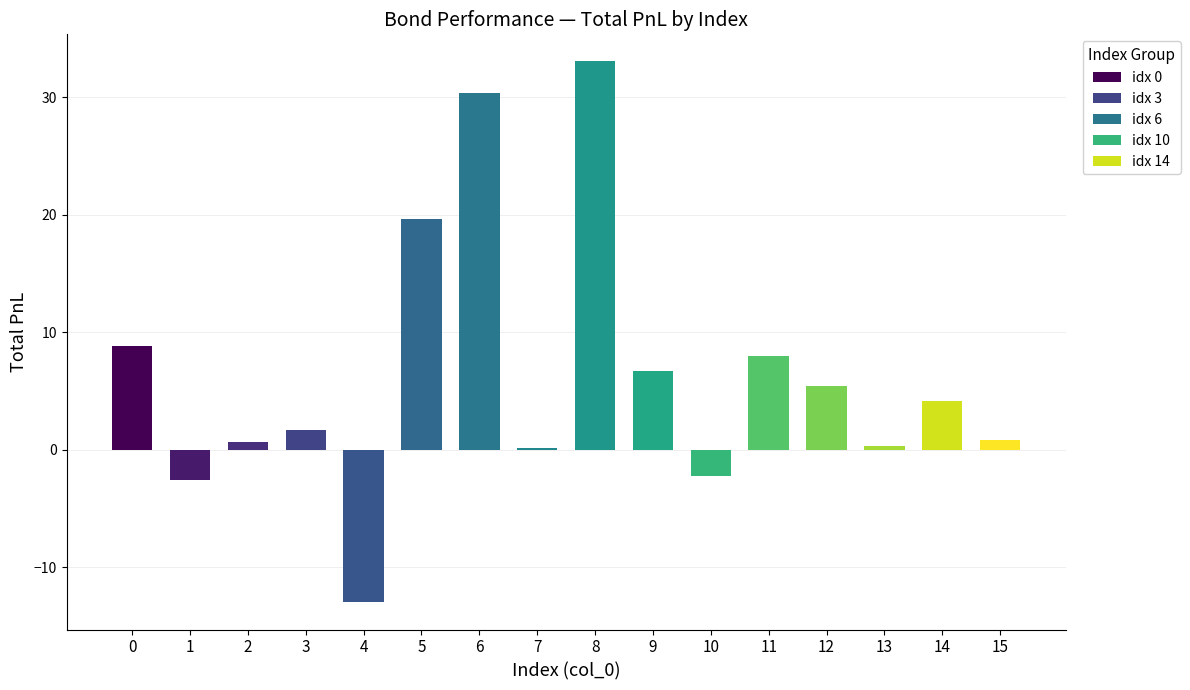

The chart shows a value of -2.2 at 10. True or false?

True